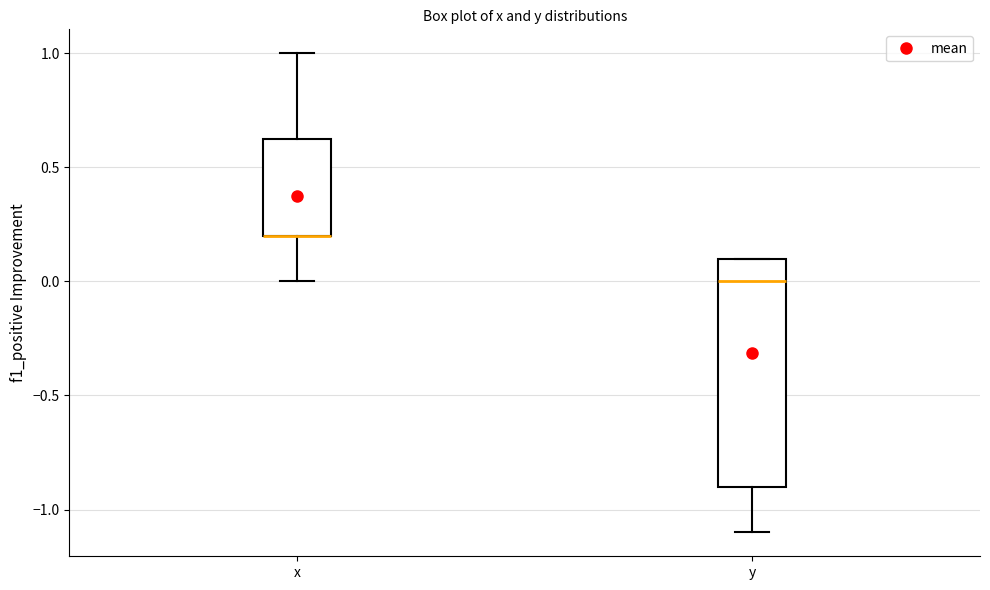

Reading left to right, read every box against the y-axis: the position of its median line, the range the box covers, and the ends of its whiskers. The values are not printed on the chart, so give them approximately, as read against the axis.

x: median 0.20 (drawn on the box's lower edge), box 0.20 to 0.65, whiskers 0.00 to 1.00
y: median 0.00, box -0.90 to 0.10, whiskers -1.10 to 0.10